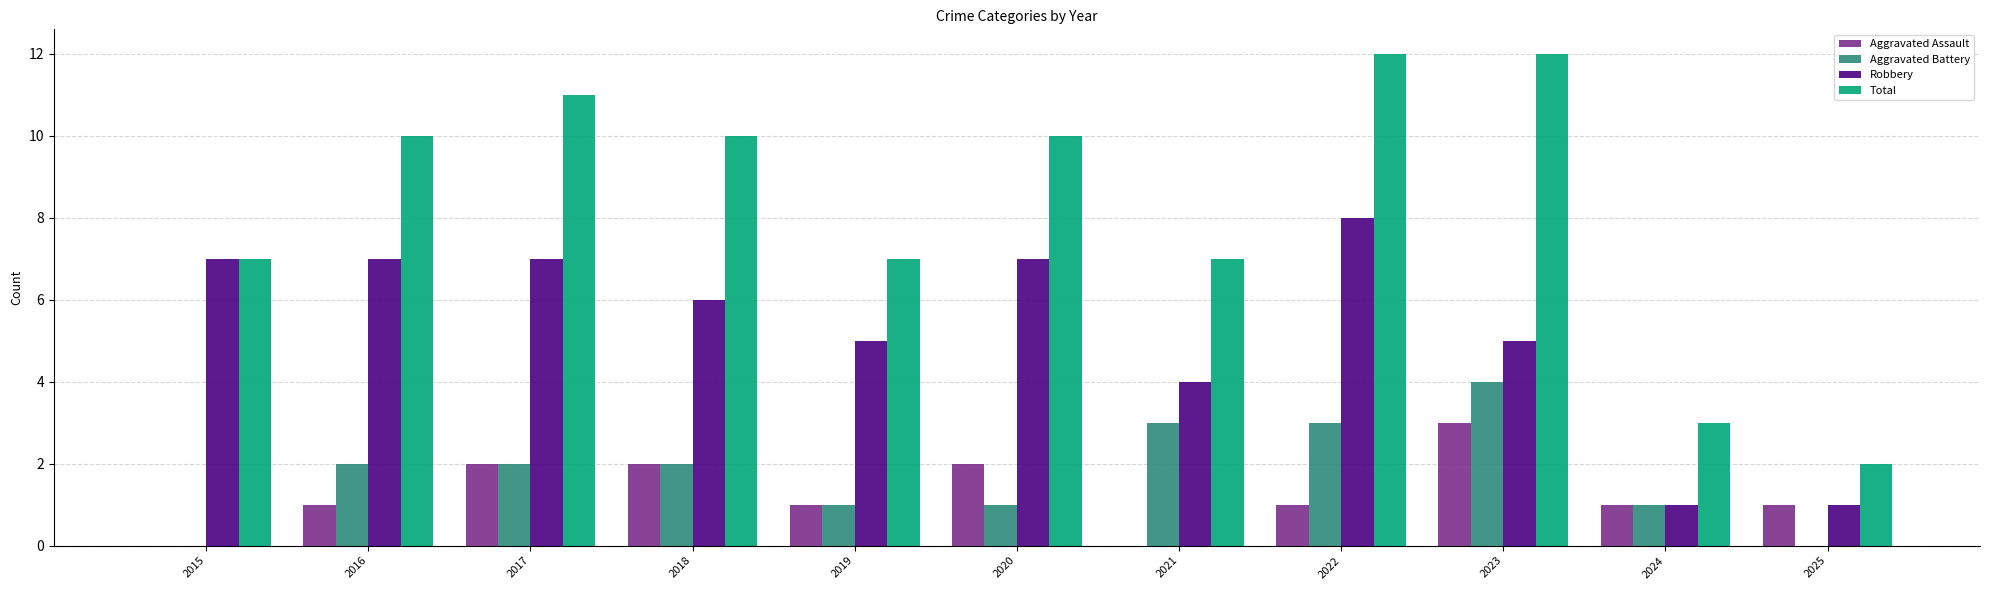

Reading left to right, extract all data points from this chart.

Aggravated Assault: 2015=0	2016=1	2017=2	2018=2	2019=1	2020=2	2021=0	2022=1	2023=3	2024=1	2025=1
Aggravated Battery: 2015=0	2016=2	2017=2	2018=2	2019=1	2020=1	2021=3	2022=3	2023=4	2024=1	2025=0
Robbery: 2015=7	2016=7	2017=7	2018=6	2019=5	2020=7	2021=4	2022=8	2023=5	2024=1	2025=1
Total: 2015=7	2016=10	2017=11	2018=10	2019=7	2020=10	2021=7	2022=12	2023=12	2024=3	2025=2